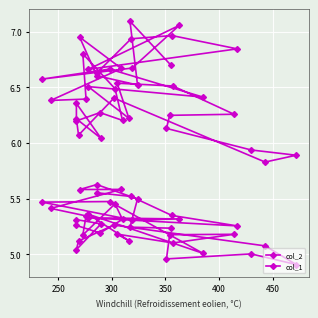

True or false: col_1 has a value of 3.8 at 7.

False